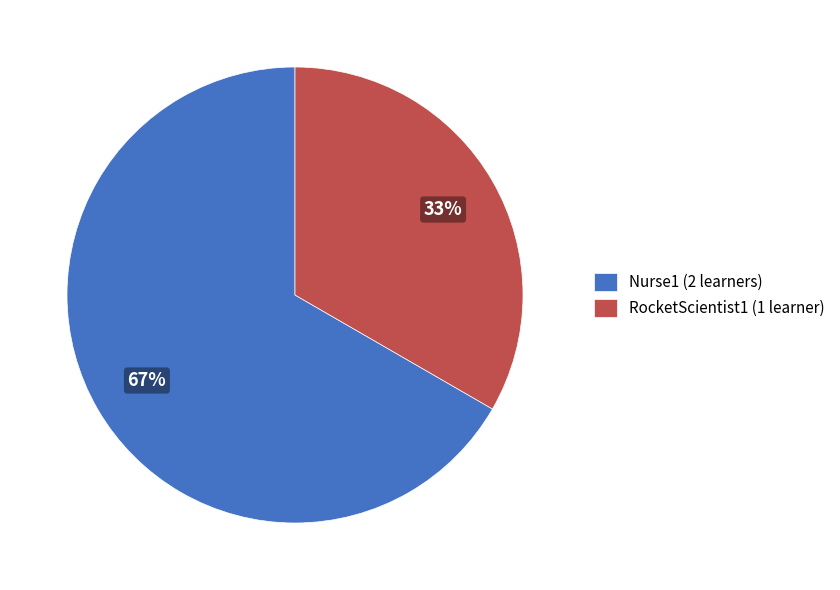

Is it true that RocketScientist1 is 23% of the pie?

False